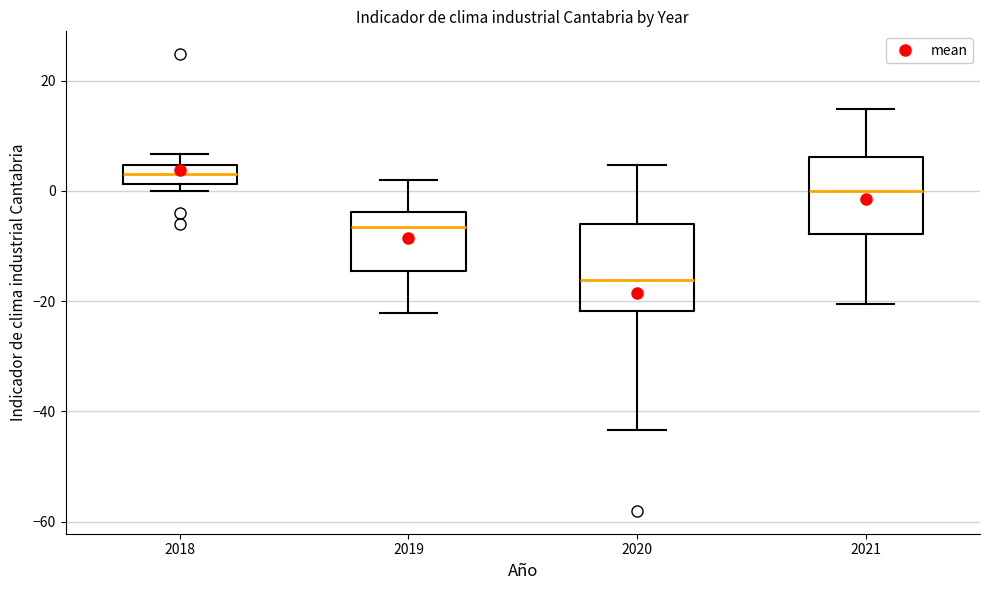

Reading left to right, transcribe this box plot: for each box, give where its median line is, the range the box spans, and where its two whiskers end, as read against the y-axis. The values are not printed on the chart, so give them approximately, as read against the axis.

2018: median 4 (inside the box), box 2 to 4, whiskers 0 to 6
2019: median -6, box -14 to -4, whiskers -22 to 2
2020: median -16, box -22 to -6, whiskers -44 to 4
2021: median 0, box -8 to 6, whiskers -20 to 14